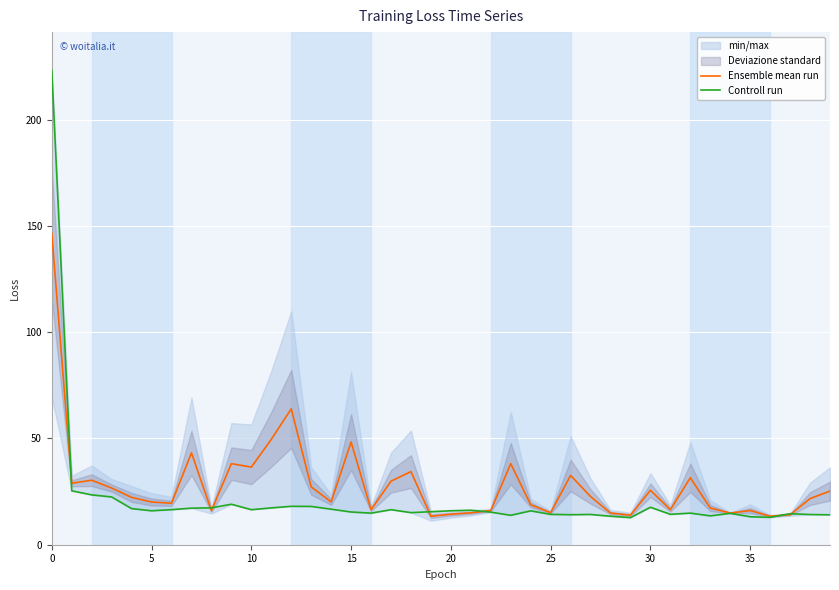

Reading right to left, what are all the values shown in this chart?

Ensemble mean run: 25.2	21.7	14.1	13.4	16.1	14.9	17.3	31.5	16.5	25.6	13.9	14.9	22.7	32.6	15.1	18.8	38.2	16.1	15.0	14.4	13.4	34.4	29.9	16.5	48.3	20.1	27.2	63.9	49.6	36.5	38.1	16.0	43.2	19.5	20.1	22.3	26.7	30.3	28.9	146.4
Controll run: 14.1	14.2	14.6	12.9	13.2	14.8	13.6	14.9	14.3	17.6	12.7	13.4	14.2	14.1	14.3	15.9	13.8	15.3	16.2	16.0	15.5	15.1	16.5	14.9	15.4	16.7	18.0	18.1	17.3	16.5	19.0	17.3	17.2	16.5	16.0	17.0	22.5	23.5	25.4	223.3